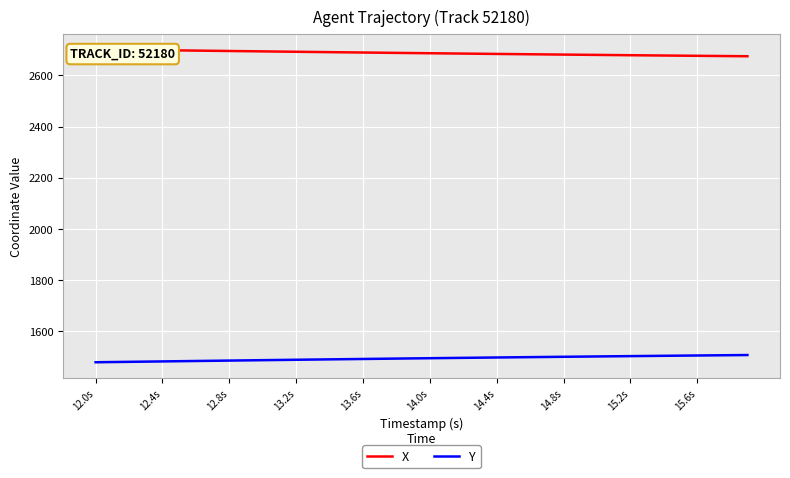

The value of Y at 14.8s is 455.5. True or false?

False